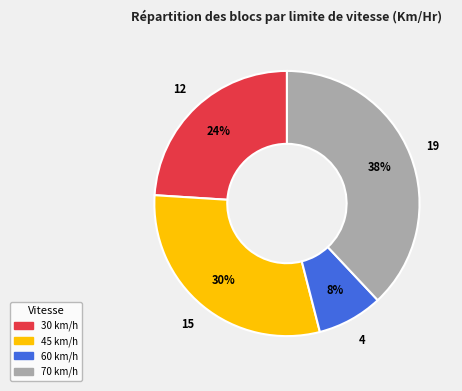

Is there any slice that represents more than half of the pie?

No